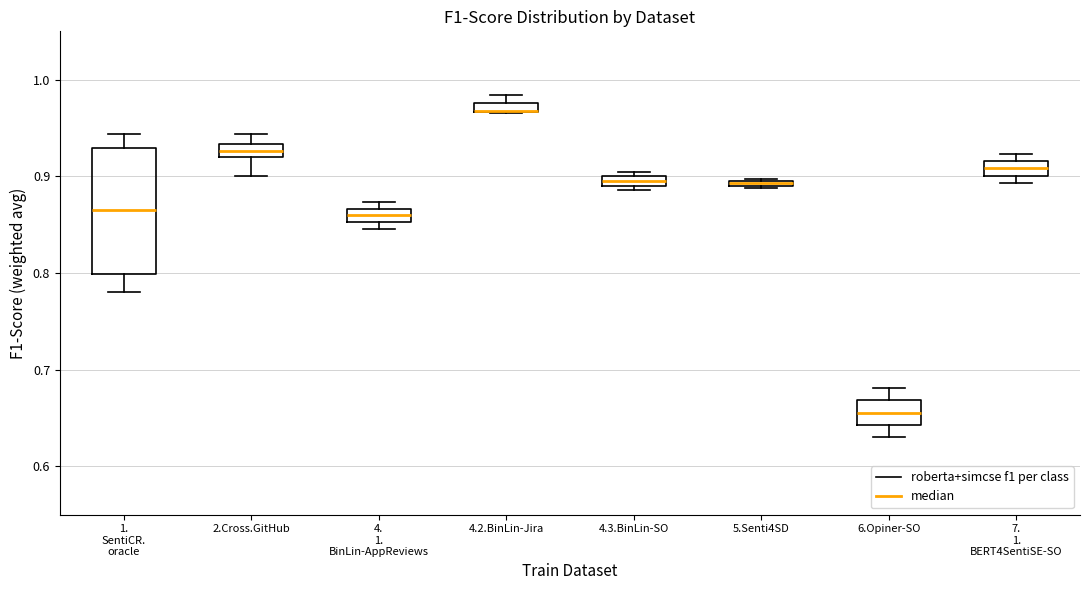

Where is the upper edge of the box for 2.Cross.GitHub on the y-axis? The values are not printed on the chart, so give them approximately, as read against the axis.

0.93